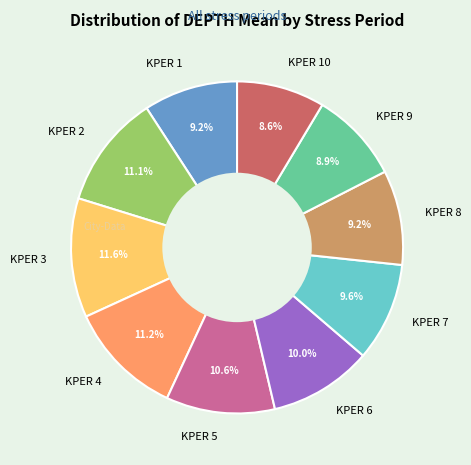

Is there any slice that represents more than half of the pie?

No